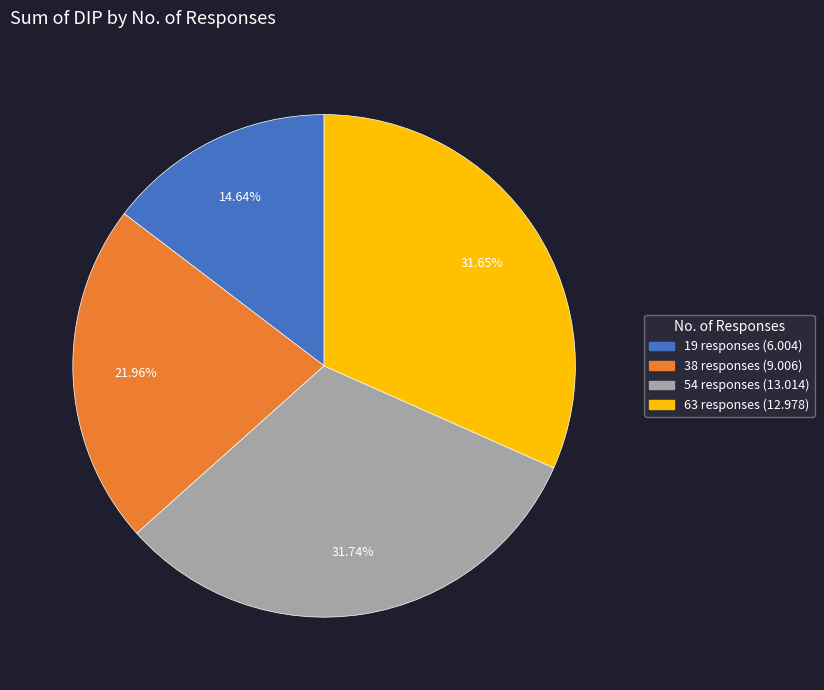

To the nearest percent, what is the difference between the largest and smallest slice percentages?

17%